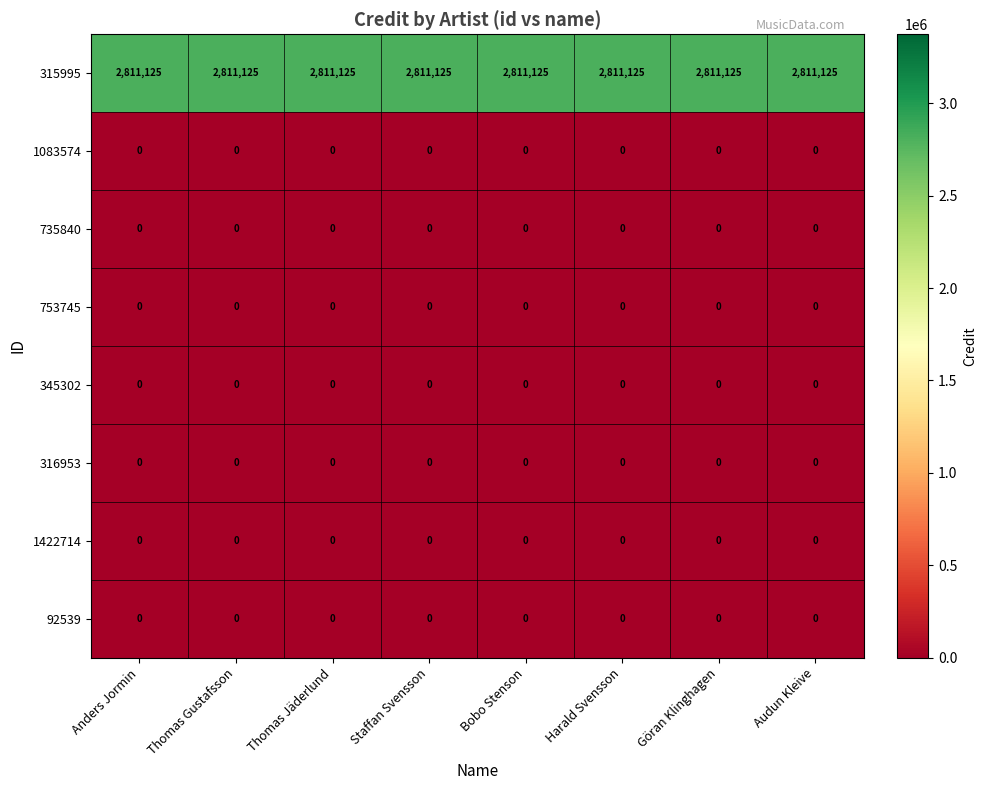

What is the maximum value shown in the chart?

2811125